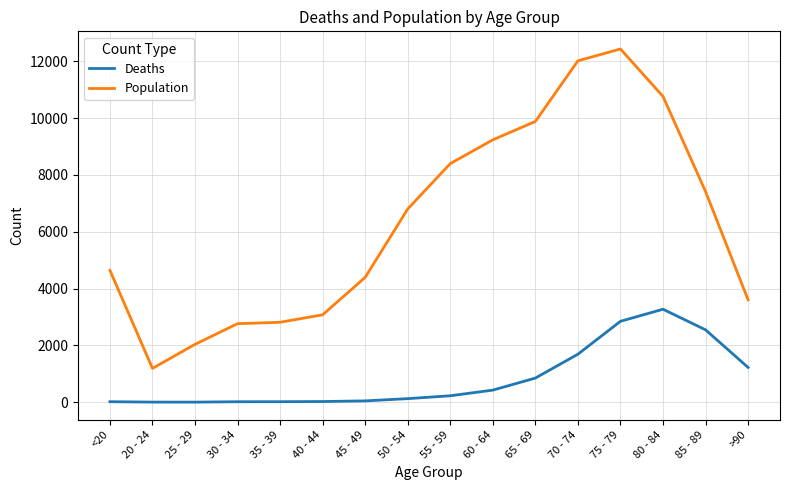

What is the difference between the maximum and minimum values in the Population series?

11243